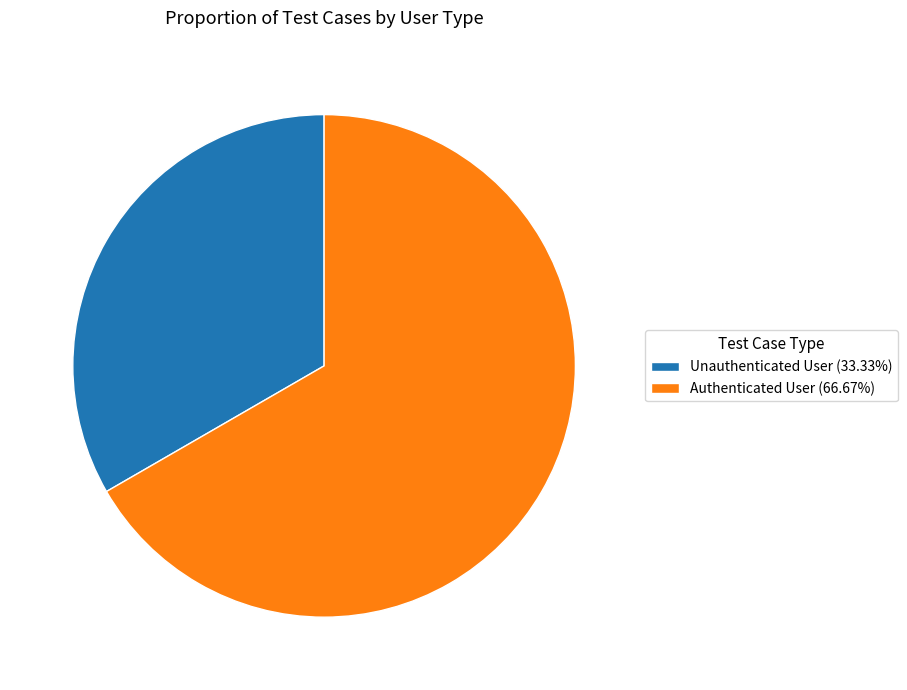

What is the smallest slice in the pie chart?

Unauthenticated User